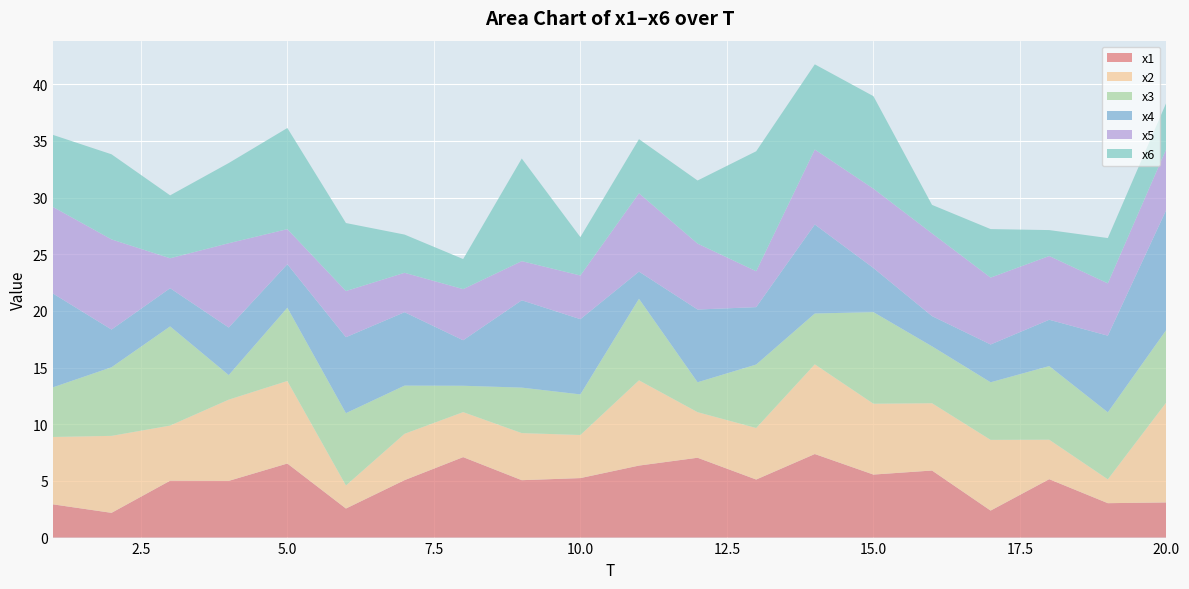

Reading left to right, extract all data points from this chart.

x1: 1=2.9	2=2.2	3=5.0	4=5.0	5=6.5	6=2.6	7=5.1	8=7.1	9=5.1	10=5.3	11=6.4	12=7.0	13=5.1	14=7.4	15=5.6	16=5.9	17=2.4	18=5.2	19=3.0	20=3.1
x2: 1=5.9	2=6.8	3=4.9	4=7.2	5=7.3	6=2.0	7=4.1	8=4.0	9=4.2	10=3.8	11=7.5	12=4.0	13=4.5	14=7.9	15=6.3	16=5.9	17=6.2	18=3.5	19=2.1	20=8.8
x3: 1=4.4	2=6.1	3=8.8	4=2.2	5=6.5	6=6.4	7=4.3	8=2.3	9=4.0	10=3.6	11=7.2	12=2.6	13=5.6	14=4.5	15=8.1	16=5.0	17=5.1	18=6.5	19=5.9	20=6.4
x4: 1=8.3	2=3.3	3=3.4	4=4.2	5=3.8	6=6.7	7=6.5	8=4.0	9=7.7	10=6.6	11=2.4	12=6.4	13=5.1	14=7.9	15=3.9	16=2.7	17=3.3	18=4.1	19=6.8	20=10.6
x5: 1=7.6	2=8.0	3=2.6	4=7.4	5=3.1	6=4.1	7=3.5	8=4.5	9=3.5	10=3.9	11=6.9	12=5.8	13=3.2	14=6.6	15=7.0	16=7.3	17=5.9	18=5.6	19=4.6	20=5.4
x6: 1=6.4	2=7.5	3=5.6	4=7.1	5=8.9	6=6.0	7=3.4	8=2.7	9=9.1	10=3.4	11=4.8	12=5.6	13=10.6	14=7.5	15=8.2	16=2.5	17=4.3	18=2.3	19=4.0	20=4.1